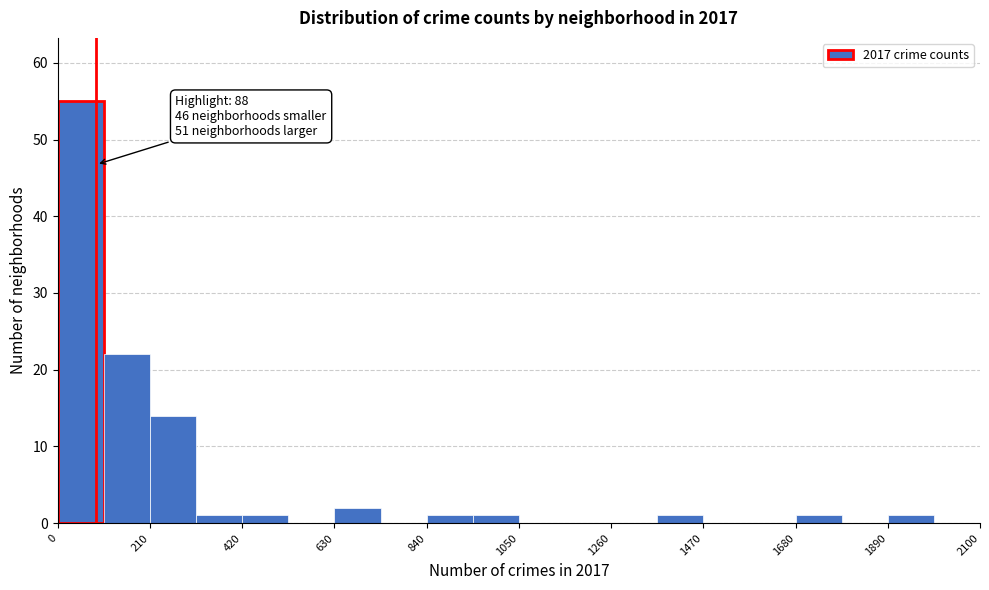

Around what value on the x-axis is the tallest bar? Give the approximate position of its centre, as read against the axis.

50